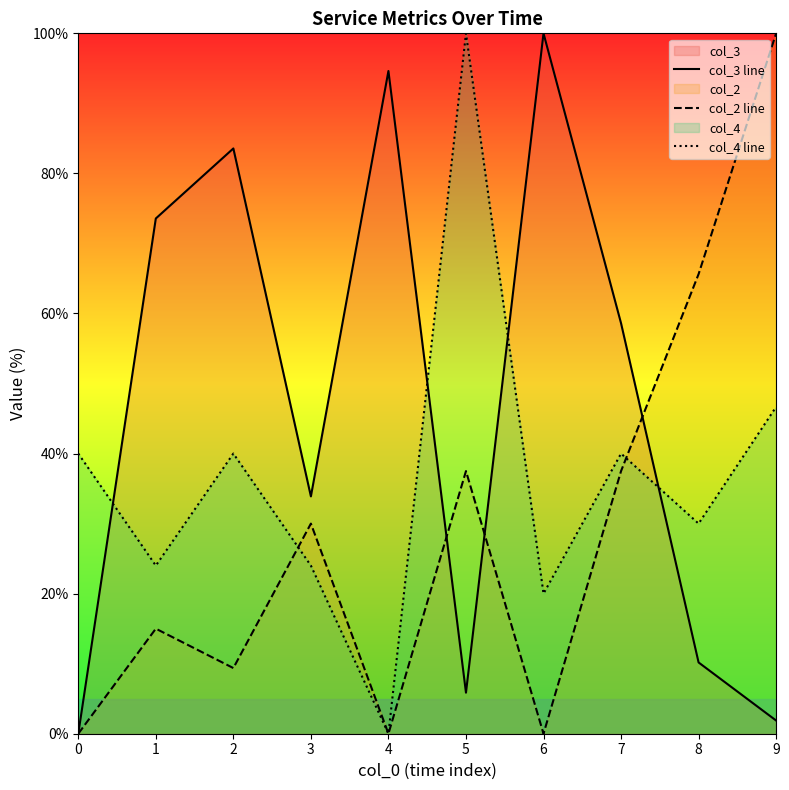

Reading left to right, transcribe all the data shown in this chart.

col_3 line: 0=0.0	1=73.6	2=83.6	3=33.9	4=94.6	5=5.9	6=100.0	7=58.6	8=10.2	9=1.9
col_2 line: 0=0.0	1=15.0	2=9.4	3=30.0	4=0.0	5=37.5	6=0.0	7=37.5	8=65.6	9=100.0
col_4 line: 0=40.0	1=24.0	2=40.0	3=24.0	4=0.0	5=100.0	6=20.0	7=40.0	8=30.0	9=46.7